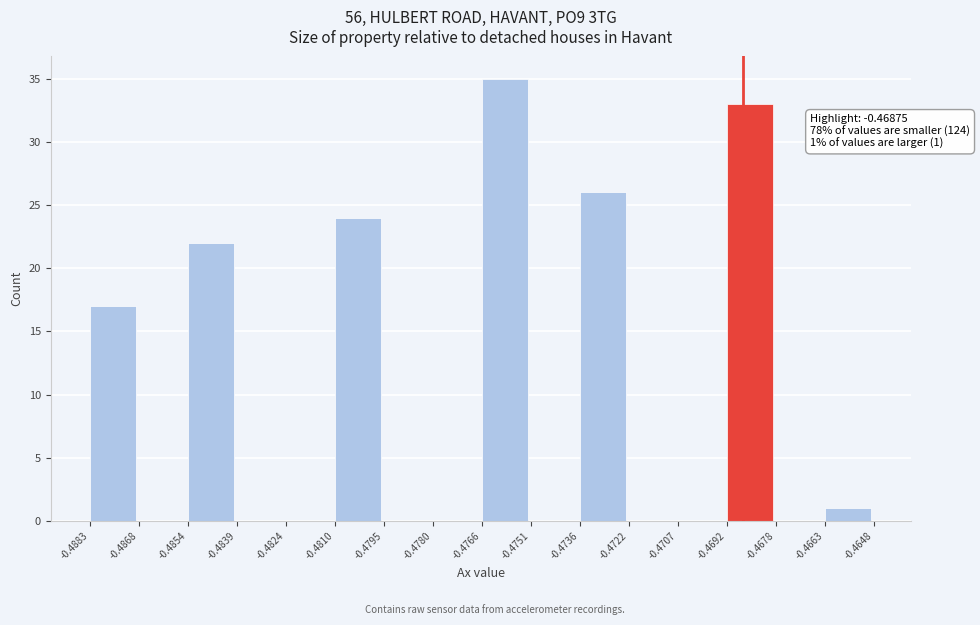

Over which range of the x-axis is the bar tallest?

-0.4766 to -0.4751